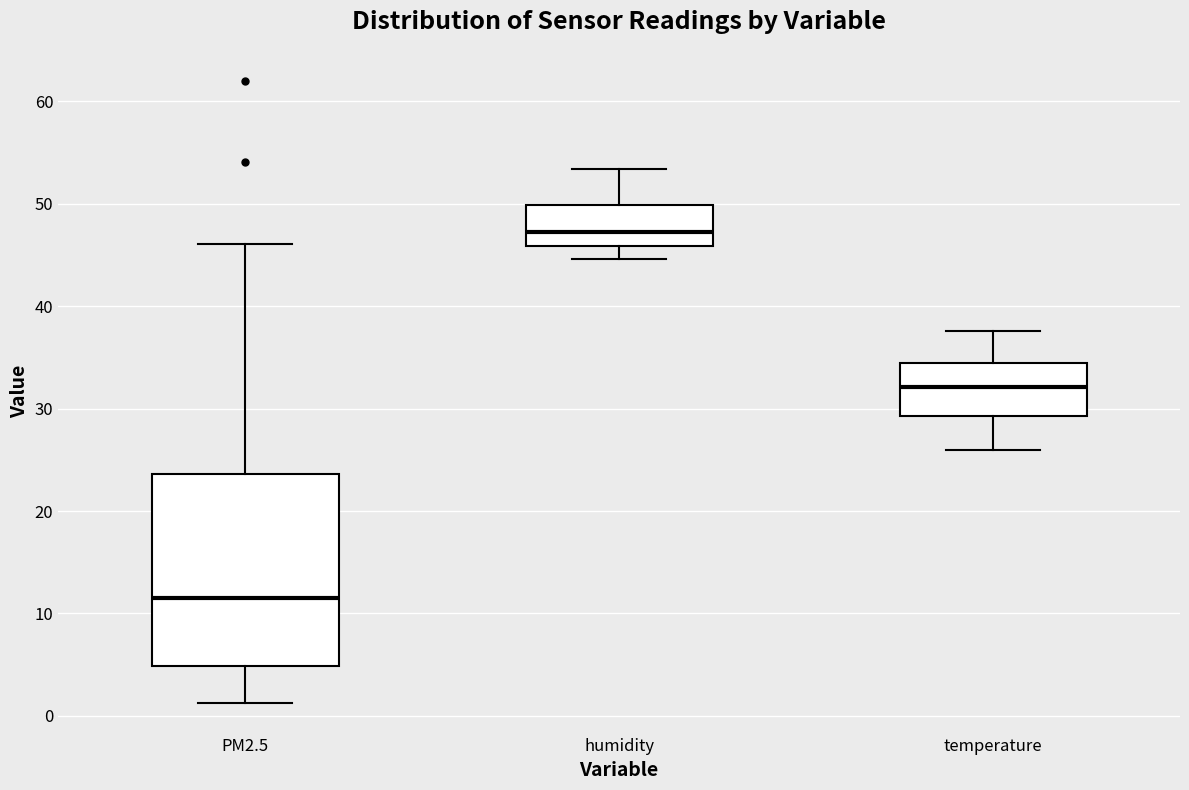

Reading left to right, read every box against the y-axis: the position of its median line, the range the box covers, and the ends of its whiskers. The values are not printed on the chart, so give them approximately, as read against the axis.

PM2.5: median 12, box 5 to 24, whiskers 1 to 46
humidity: median 47, box 46 to 50, whiskers 45 to 53
temperature: median 32, box 29 to 35, whiskers 26 to 38